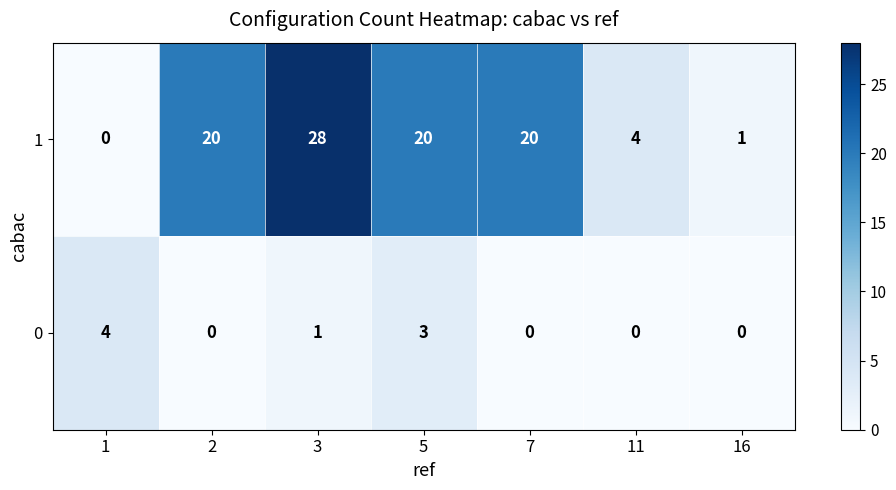

What value does the 0 series have at 5?

3